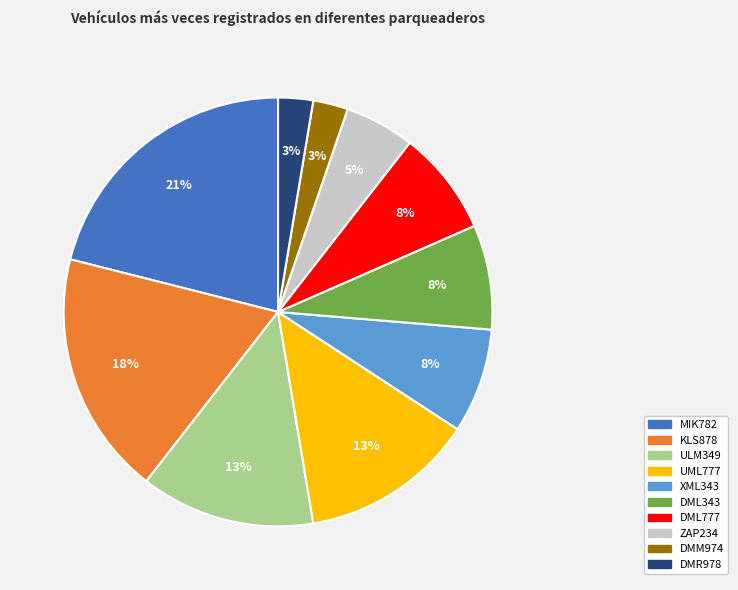

Which slice is the largest?

MIK782